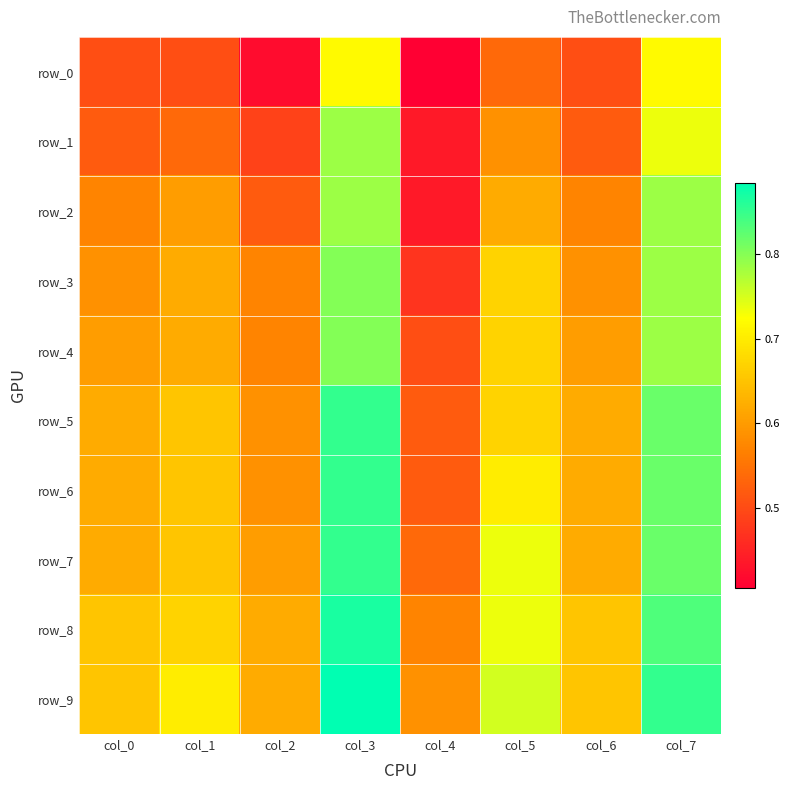

Which category has the highest value in the row_9 series?

col_3